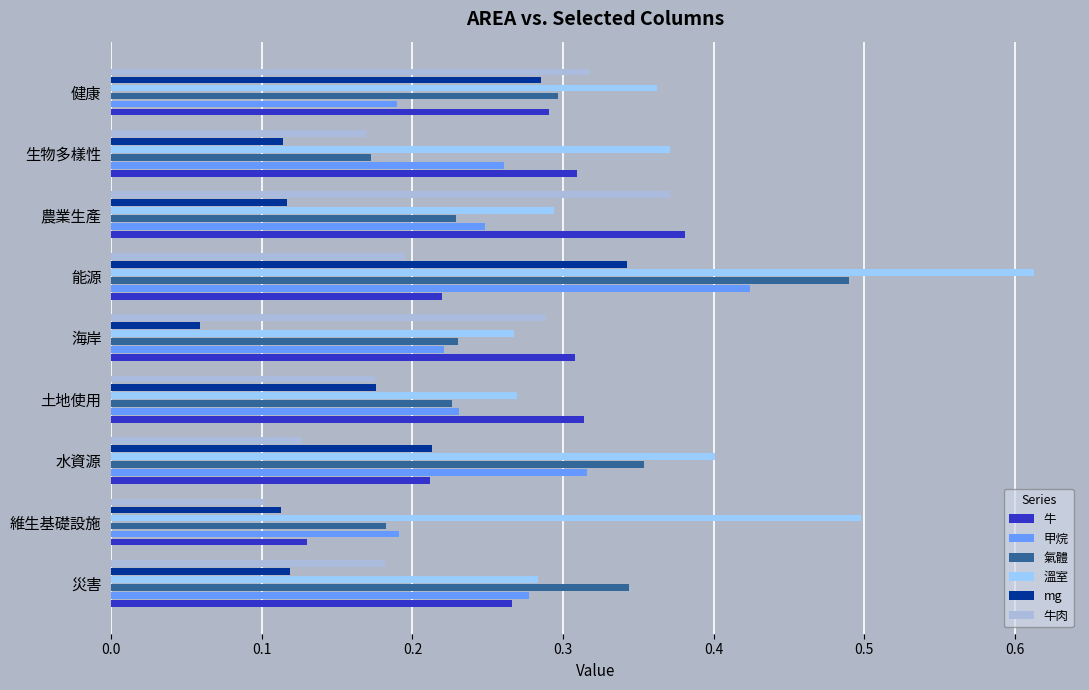

How many 溫室 values are between 0 and 1?

9